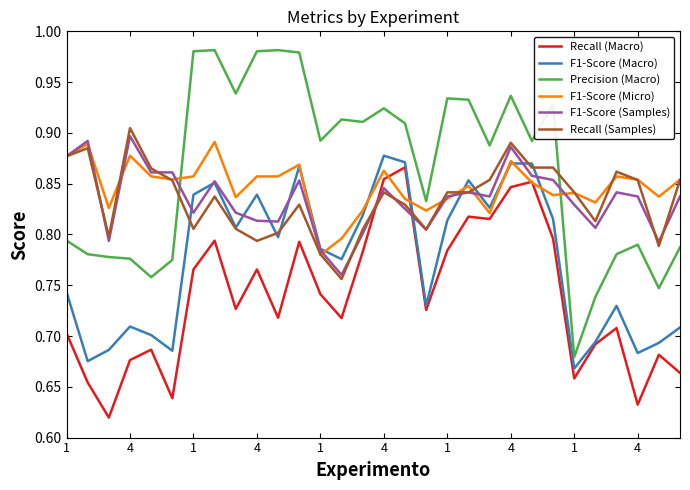

What is the sum of all Recall (Macro) values?

22.2